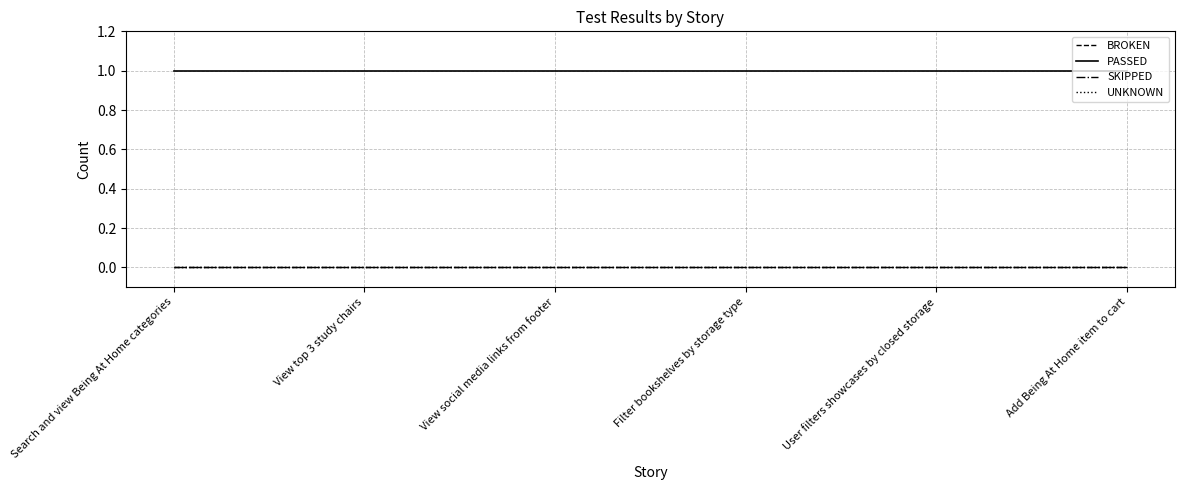

Rank the categories by SKIPPED value from highest to lowest.

Search and view Being At Home categories, View top 3 study chairs, View social media links from footer, Filter bookshelves by storage type, User filters showcases by closed storage, Add Being At Home item to cart